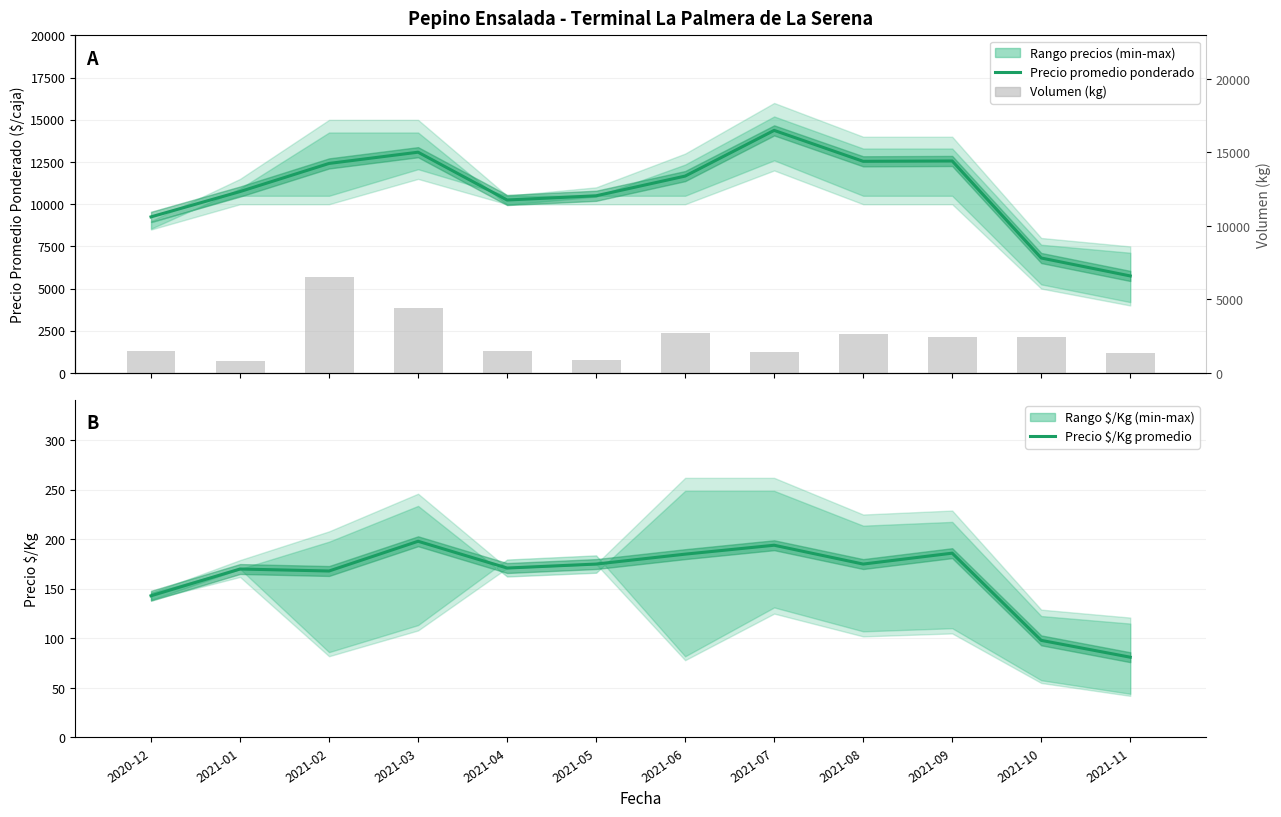

List the labels in order of Precio promedio ponderado value, largest first.

2021-07, 2021-03, 2021-09, 2021-08, 2021-02, 2021-06, 2021-01, 2021-05, 2021-04, 2020-12, 2021-10, 2021-11